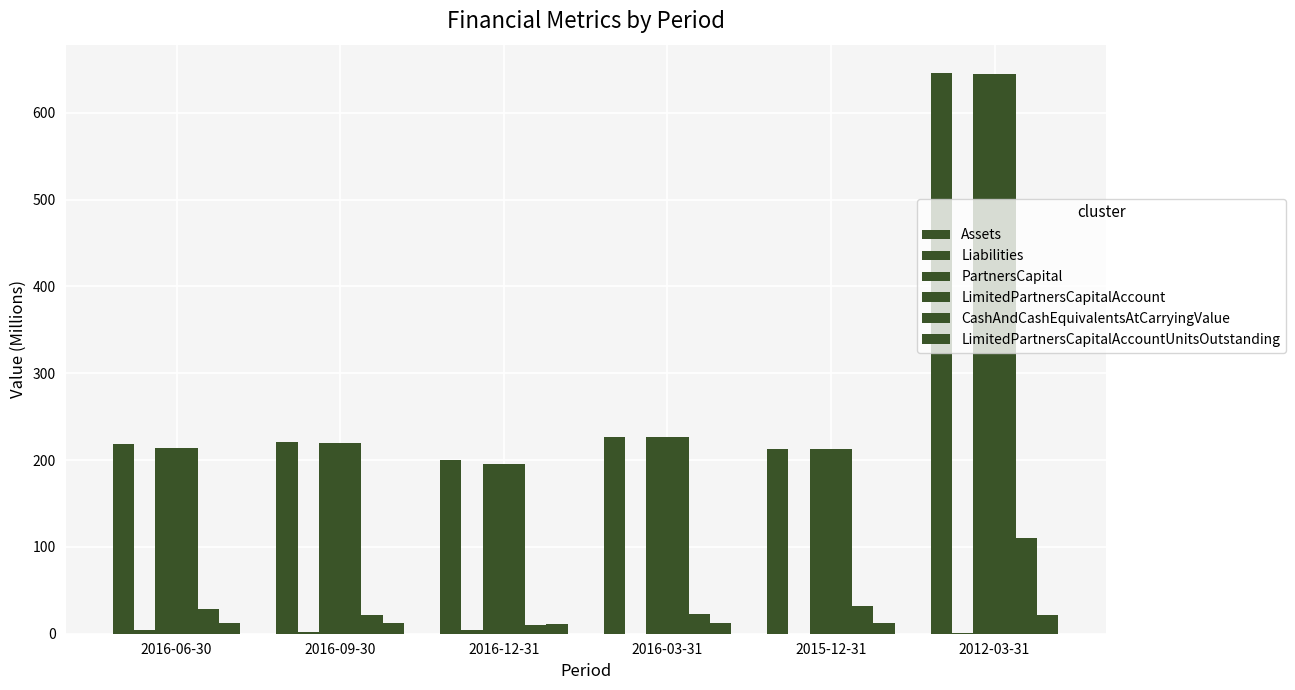

Rank the categories by LimitedPartnersCapitalAccount value from lowest to highest.

2016-12-31, 2015-12-31, 2016-06-30, 2016-09-30, 2016-03-31, 2012-03-31